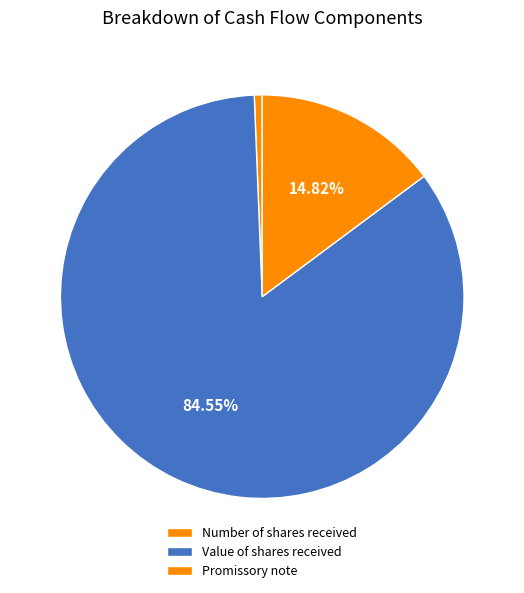

How many slices are in this pie chart?

3